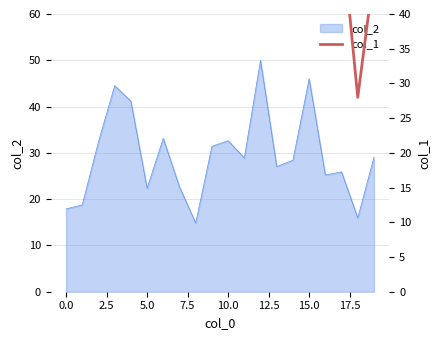

What is the maximum value for col_2?

50.0